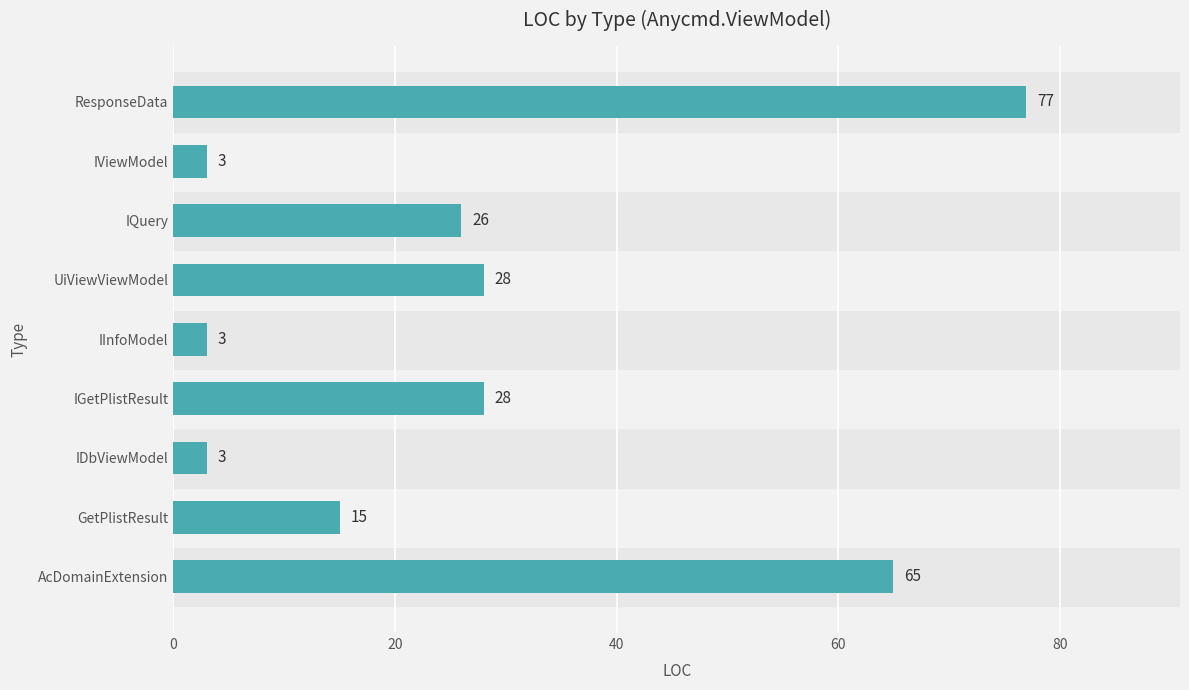

What is the difference between the maximum and second lowest values?

74